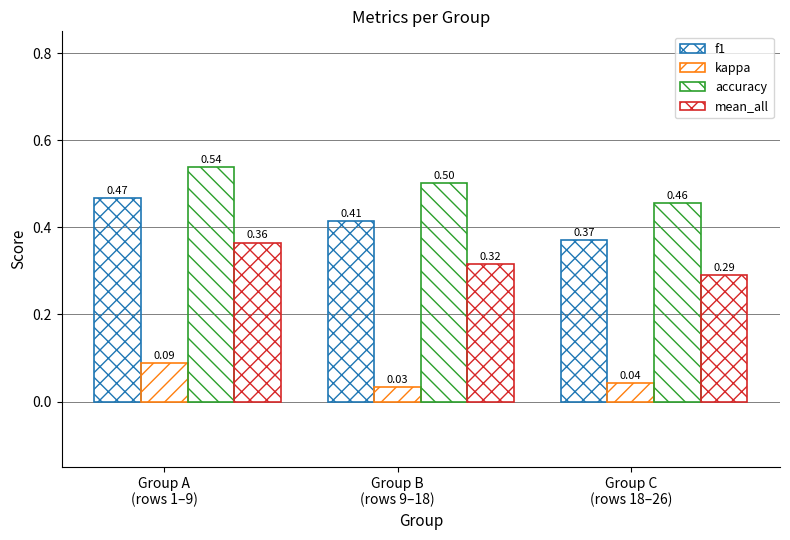

How many data points does each series have?

3